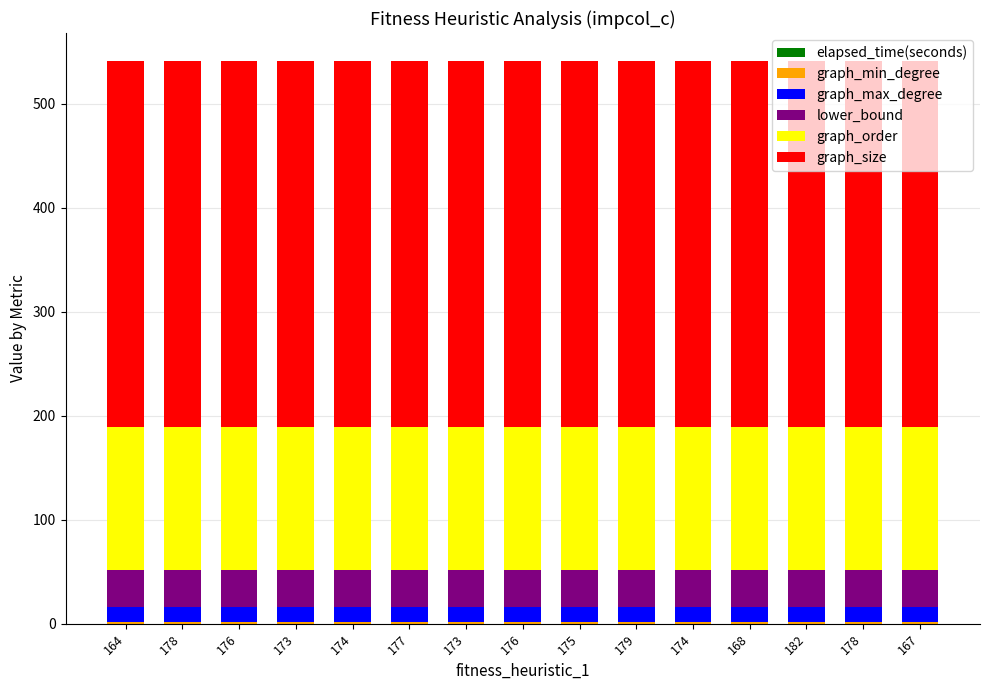

Which series has the largest total across all categories?

graph_size